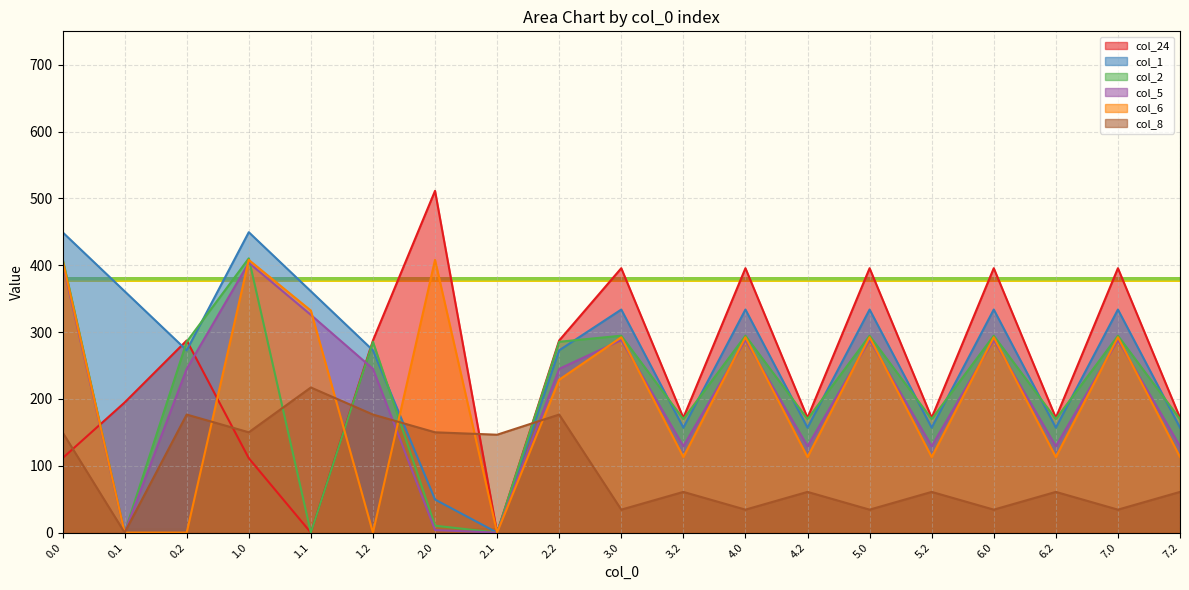

How many values in the col_8 series exceed 60?

13